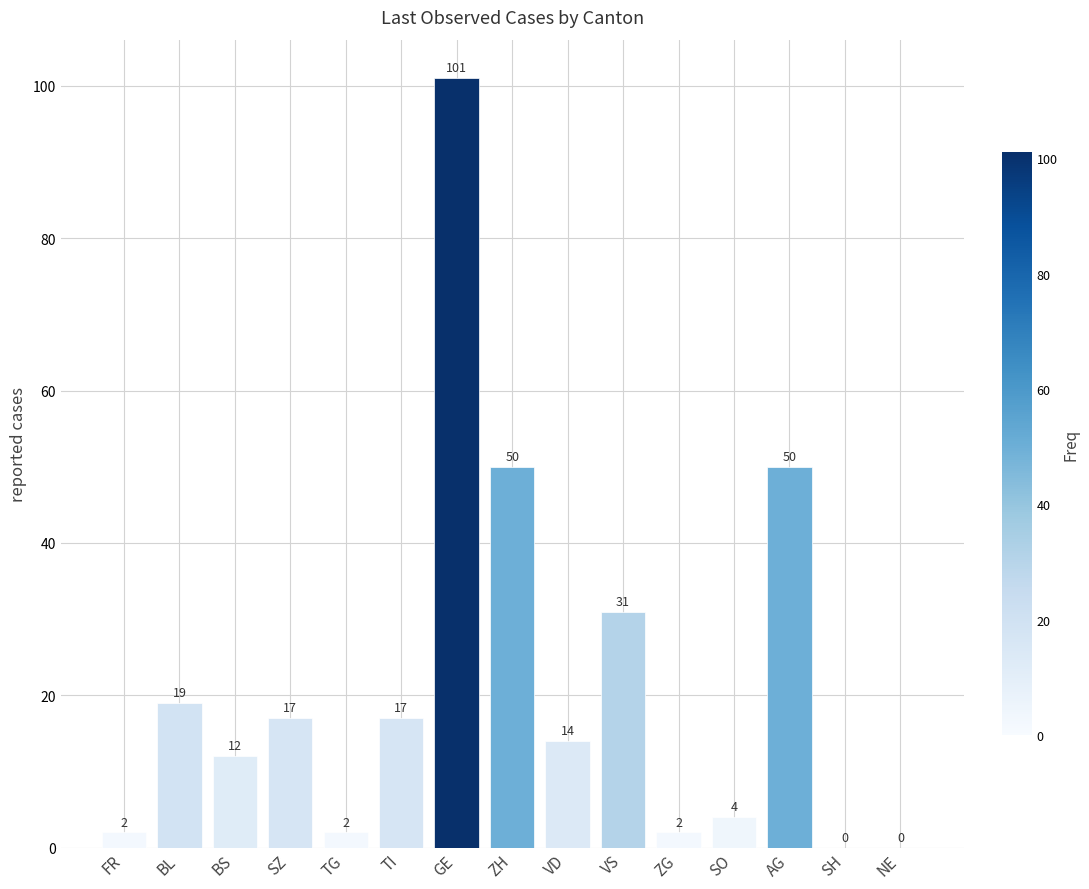

Between VD and GE, which is larger?

GE